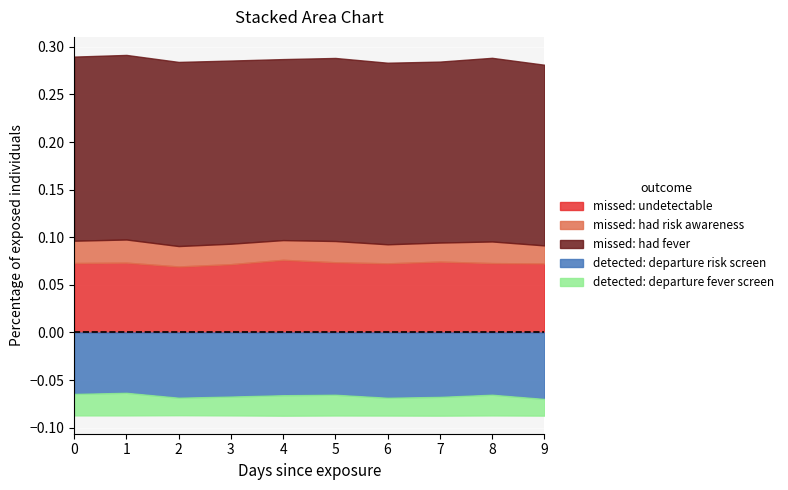

How many interior local valleys does the detected: departure fever screen series have?

3